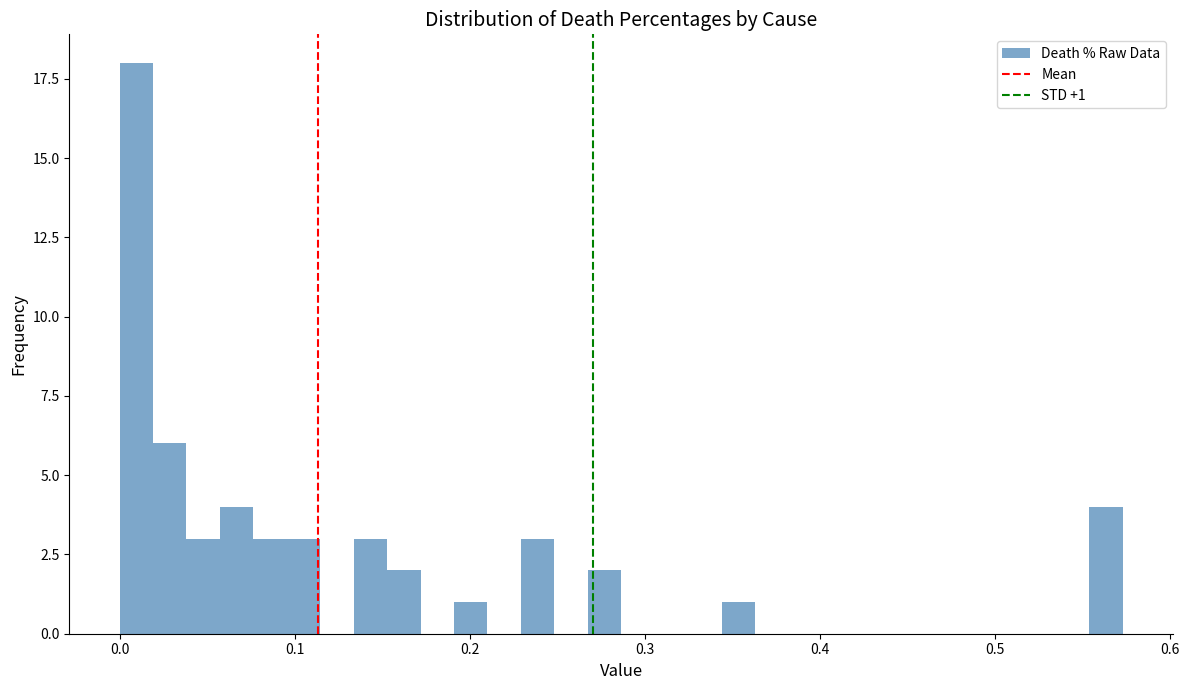

Read against the x-axis, roughly where is the centre of the tallest bar?

0.01